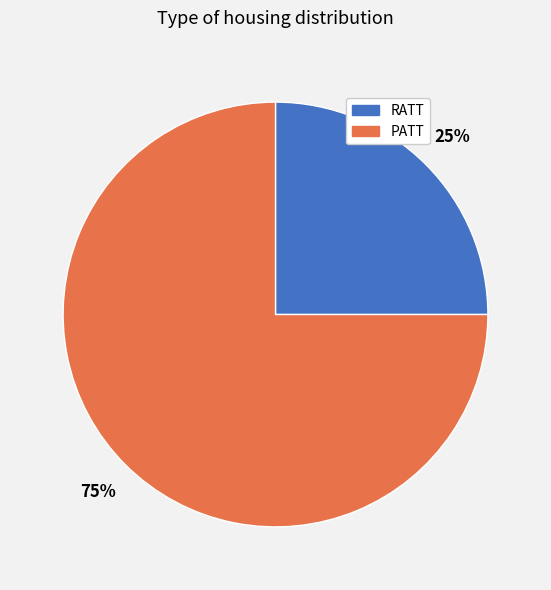

How many segments does this pie chart have?

2